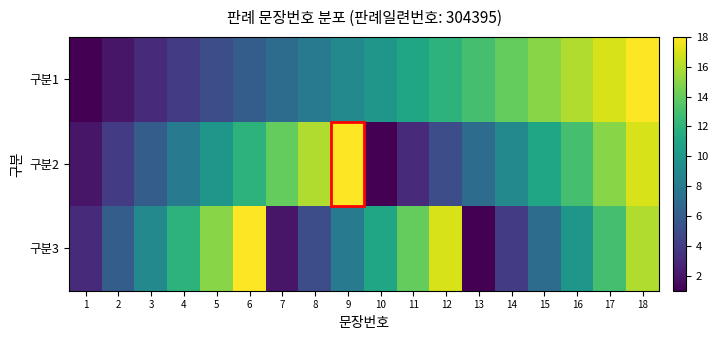

Which category has the lowest value across all series?

1